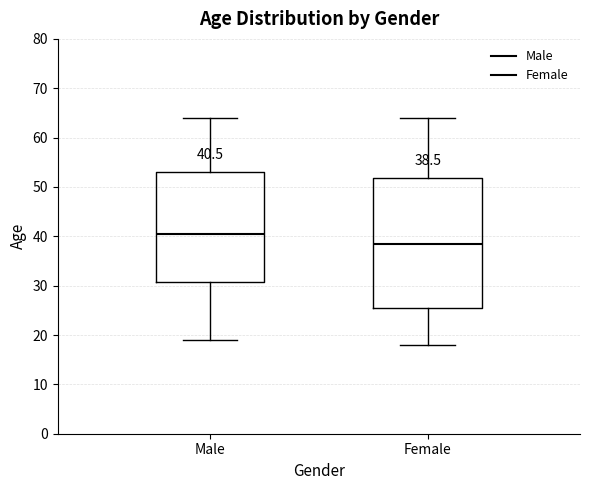

Which box is the tallest, from its lower edge to its upper edge?

Female